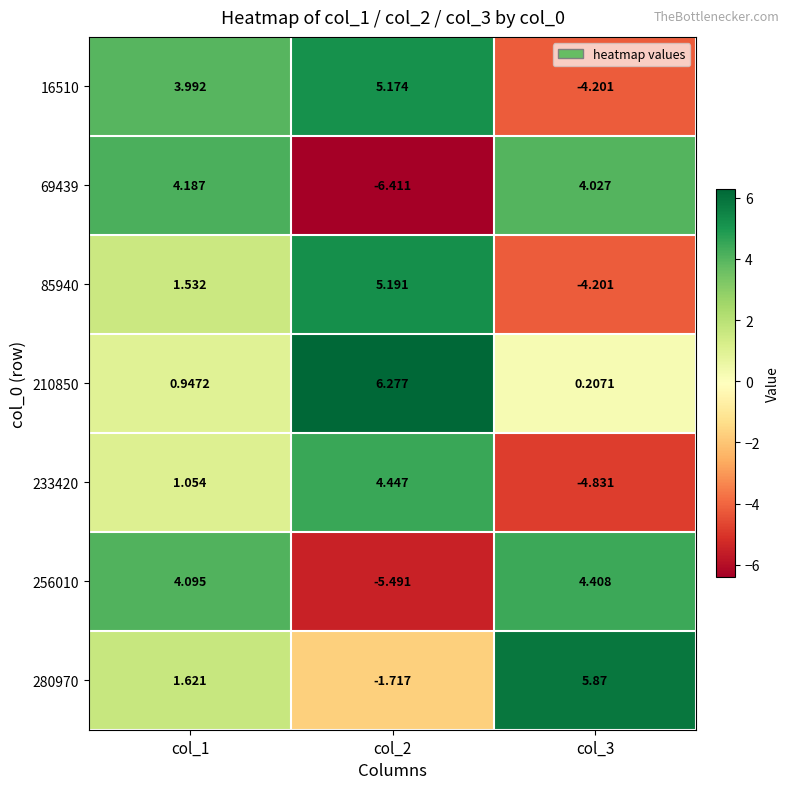

At which category is the sum across all series the highest?

col_1